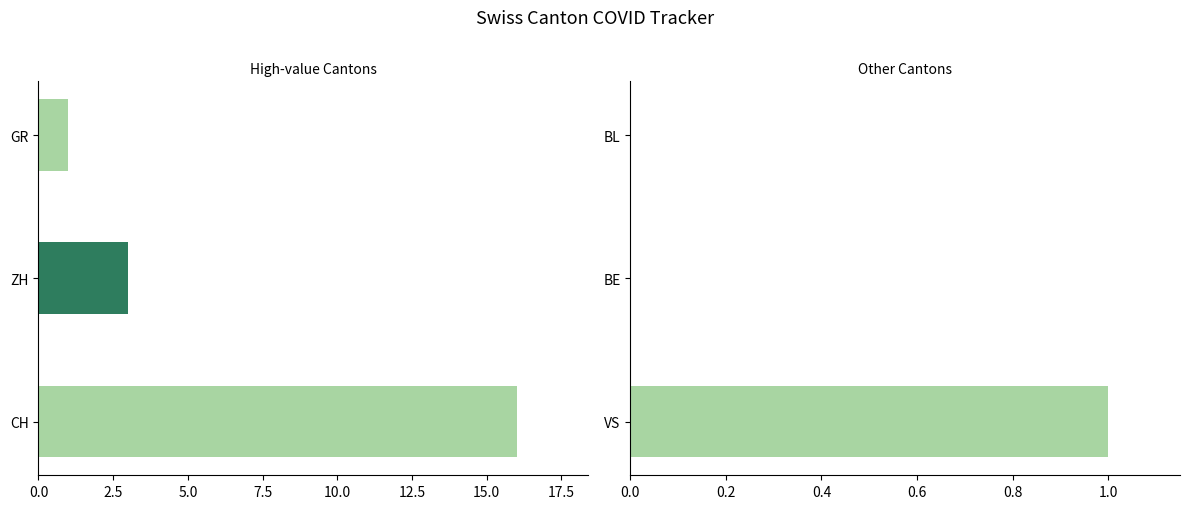

Which series has the largest total across all categories?

CH